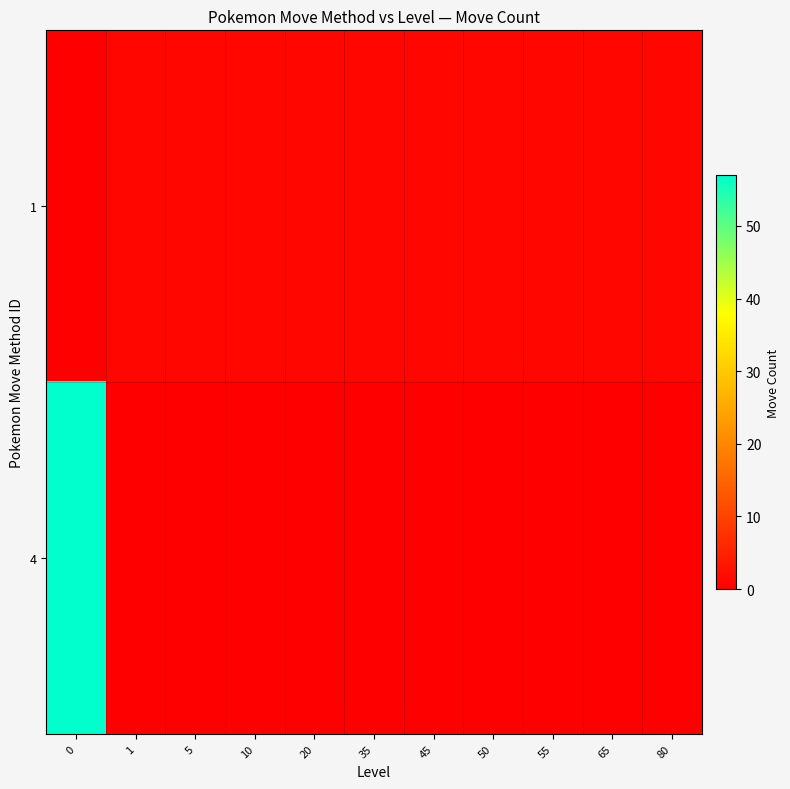

What is the total value across all series at 0?

57